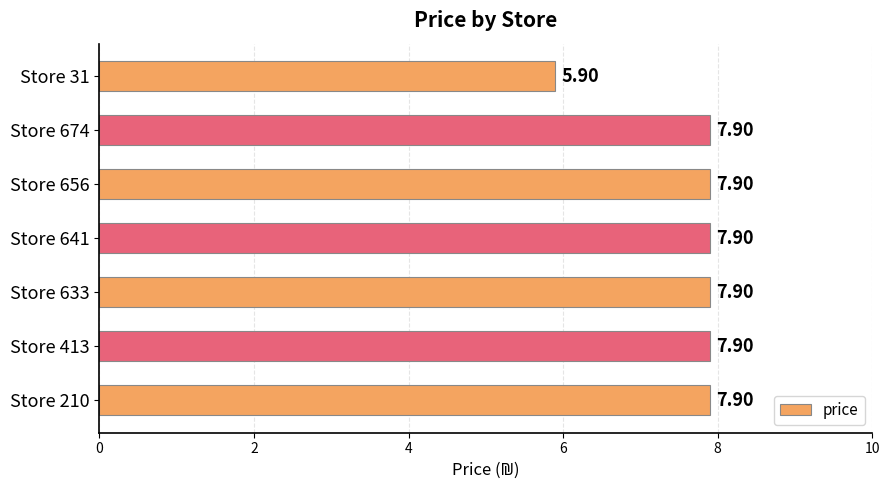

What is the ratio of the value at Store 674 to the value at Store 31?

1.3